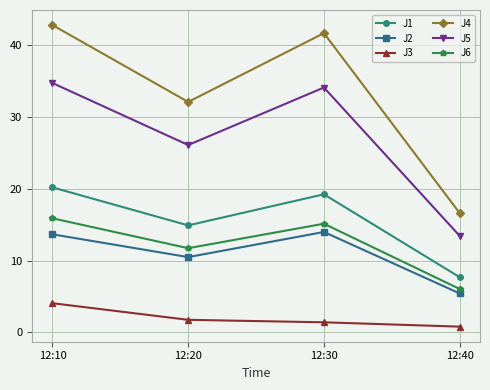

Read the J1 value at 12:30.

19.2